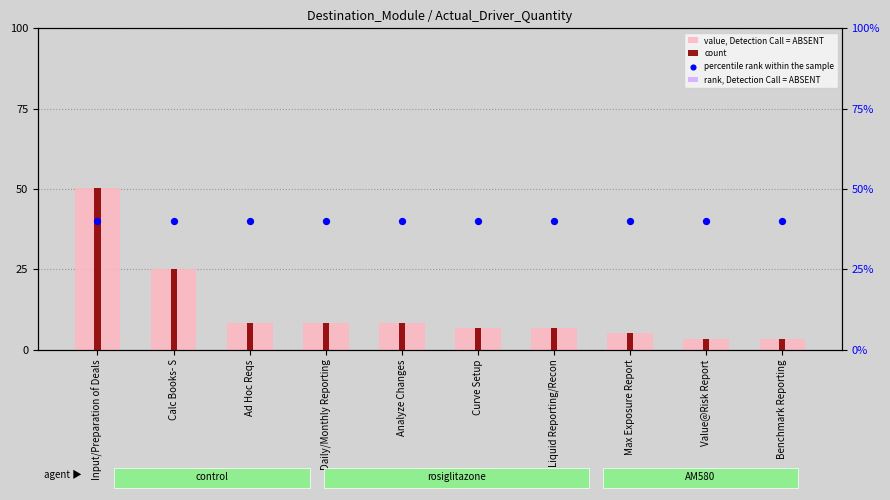

Which series reaches the maximum Y coordinate?

value, Detection Call = ABSENT